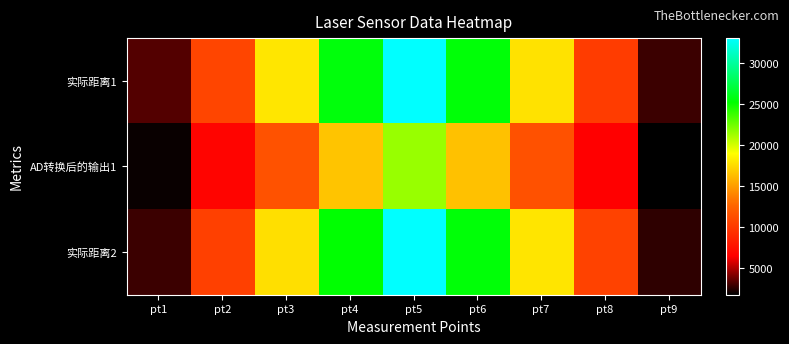

What is the total value across all series at pt8?

27225